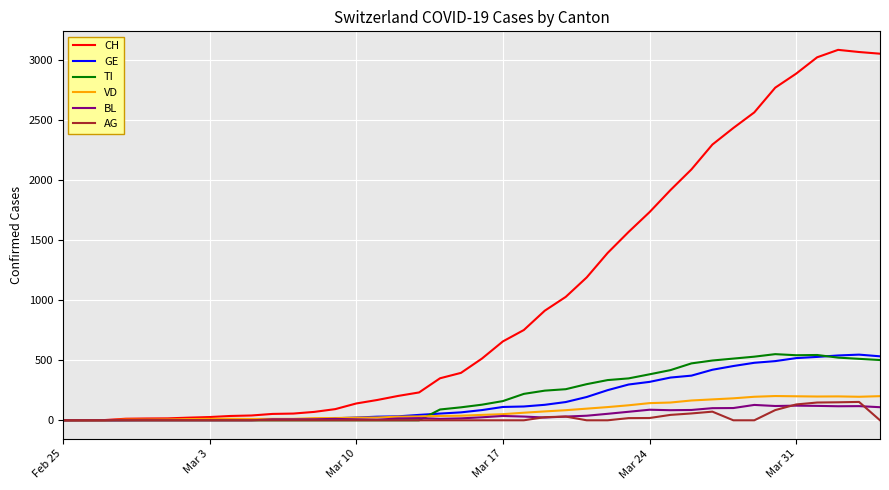

Which series has the largest total across all categories?

CH